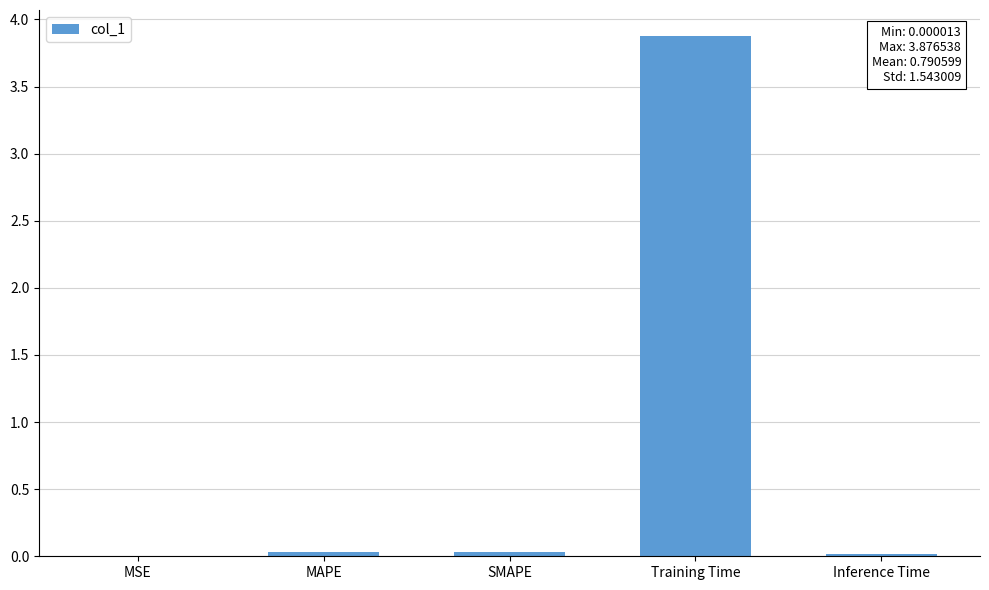

What is the greatest value displayed?

3.9